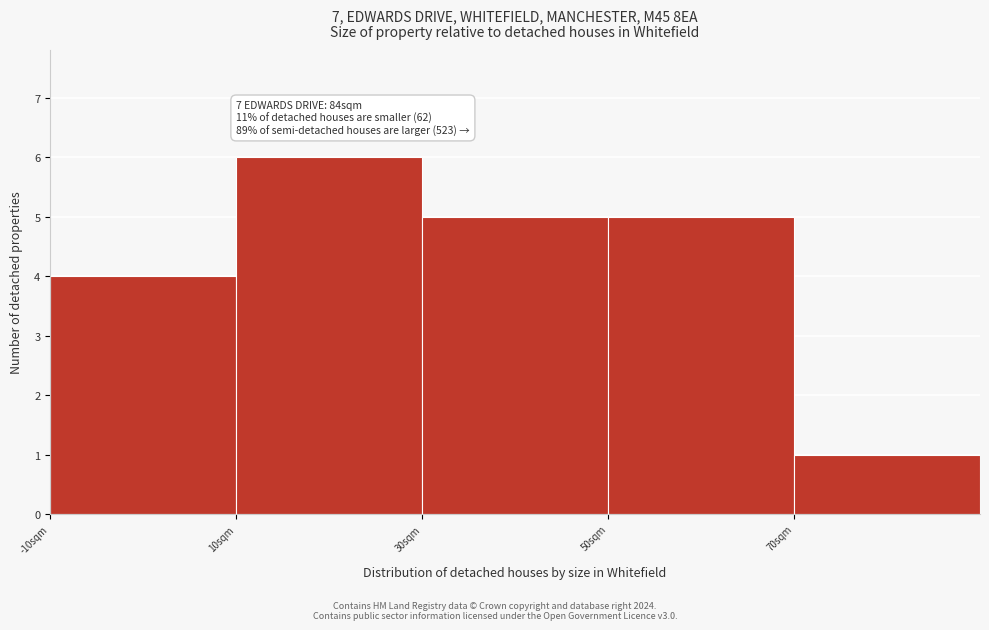

Which range on the x-axis has the tallest bar?

10 to 30